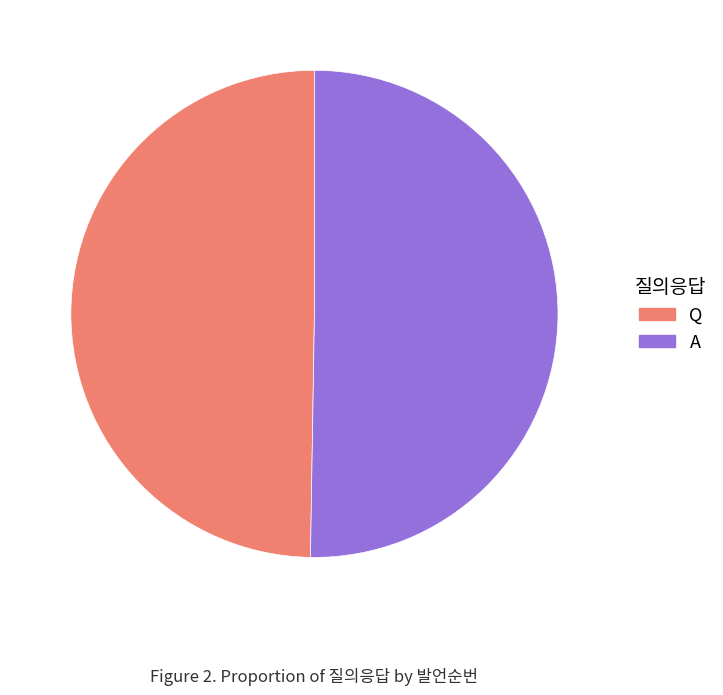

Does Q represent more than half of the total?

No